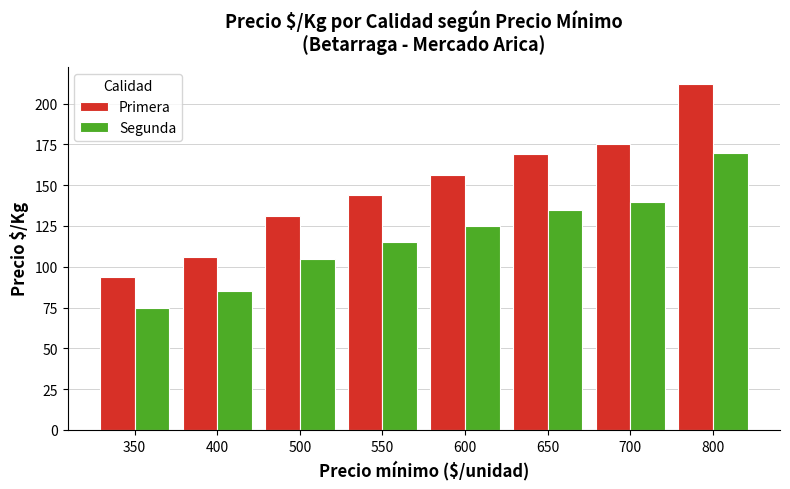

How many series are shown in this chart?

2